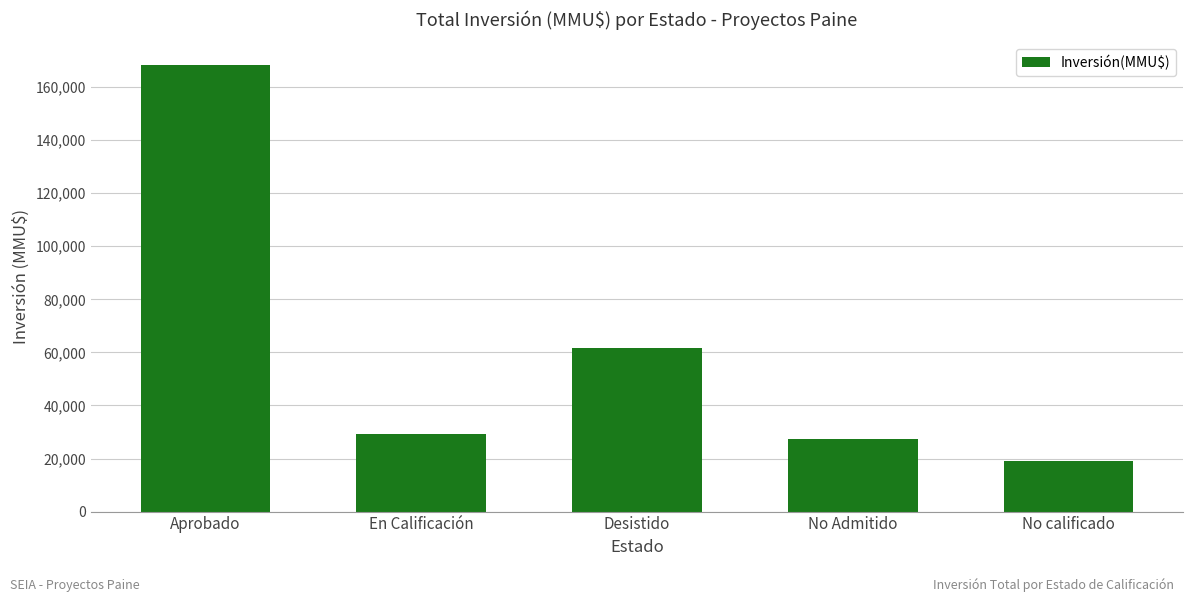

What is the minimum value shown in the chart?

19000